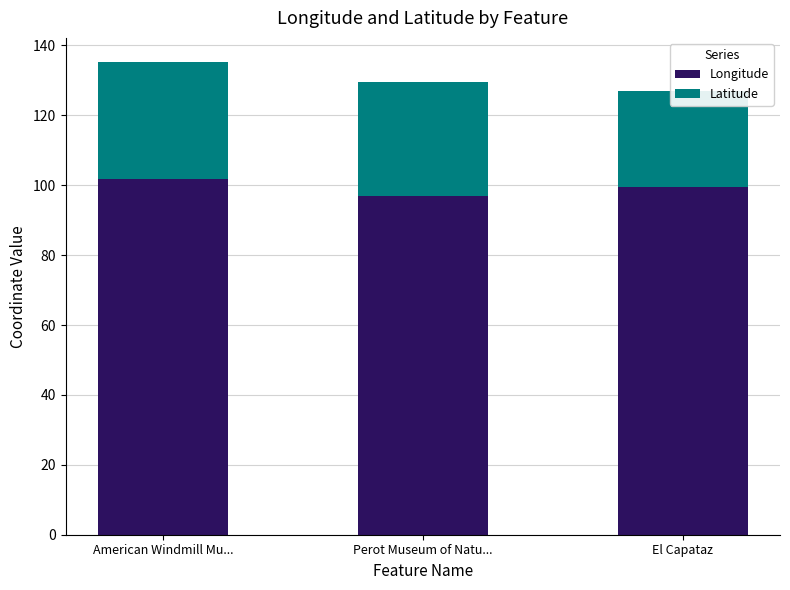

Which category has the highest value in the Latitude series?

American Windmill Mu...